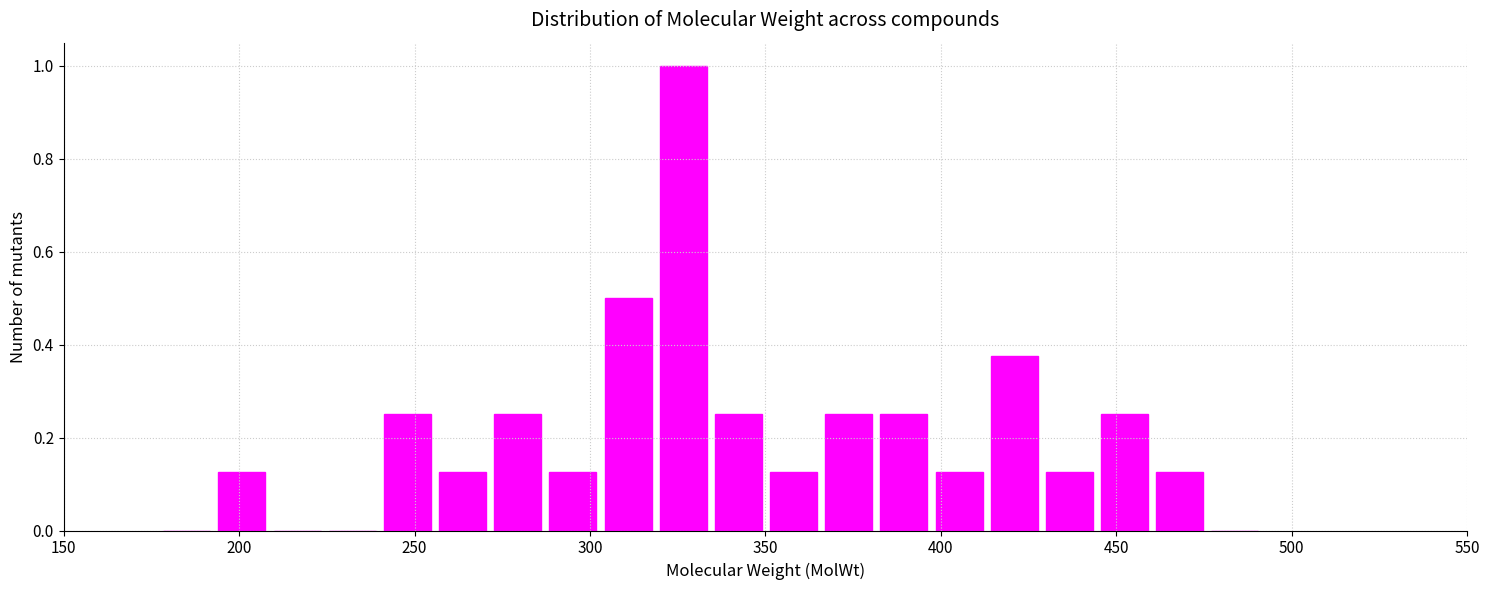

Read against the x-axis, roughly where is the centre of the tallest bar?

325